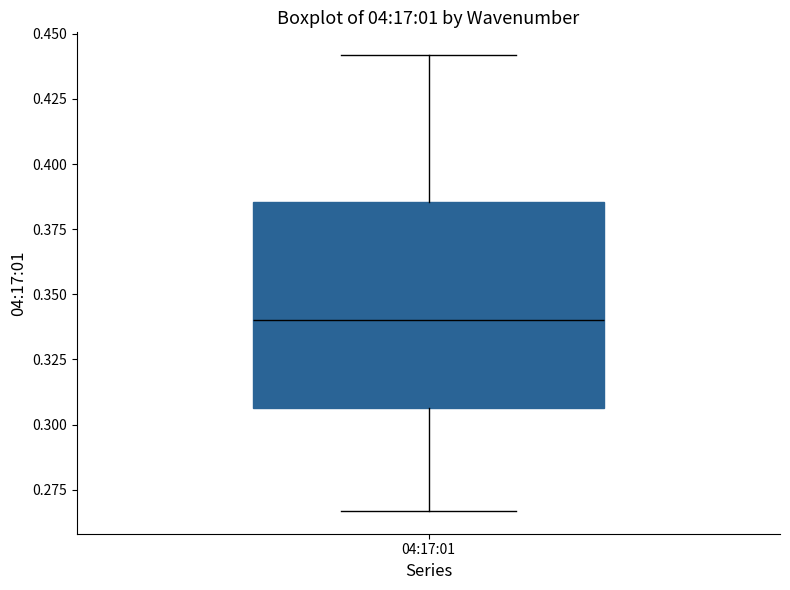

Transcribe this box plot: give where the median line is, the range the box spans, and where the two whiskers end, as read against the y-axis. The values are not printed on the chart, so give them approximately, as read against the axis.

median 0.340, box 0.305 to 0.385, whiskers 0.265 to 0.440